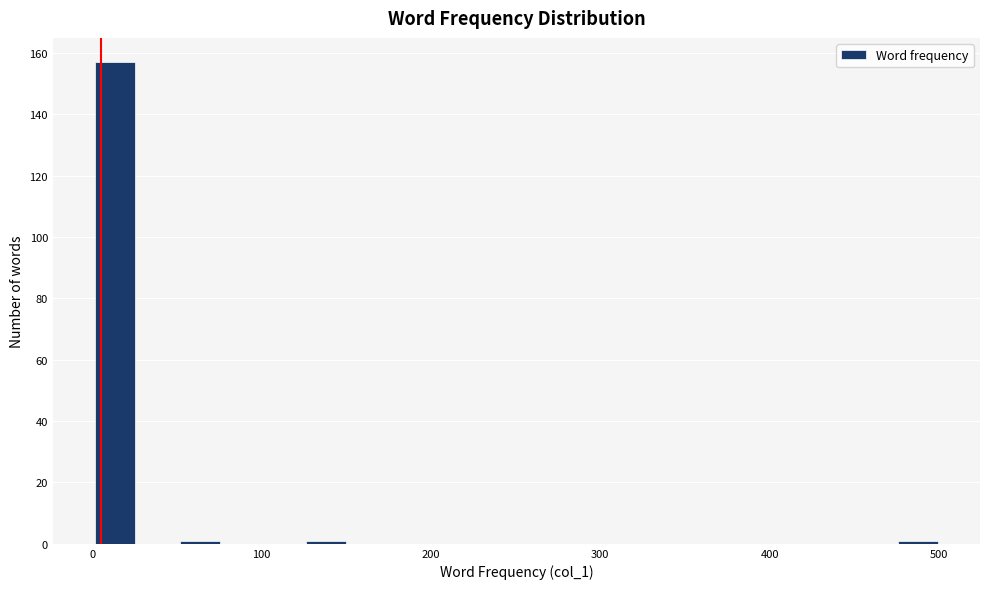

Read against the x-axis, roughly where is the centre of the tallest bar?

10